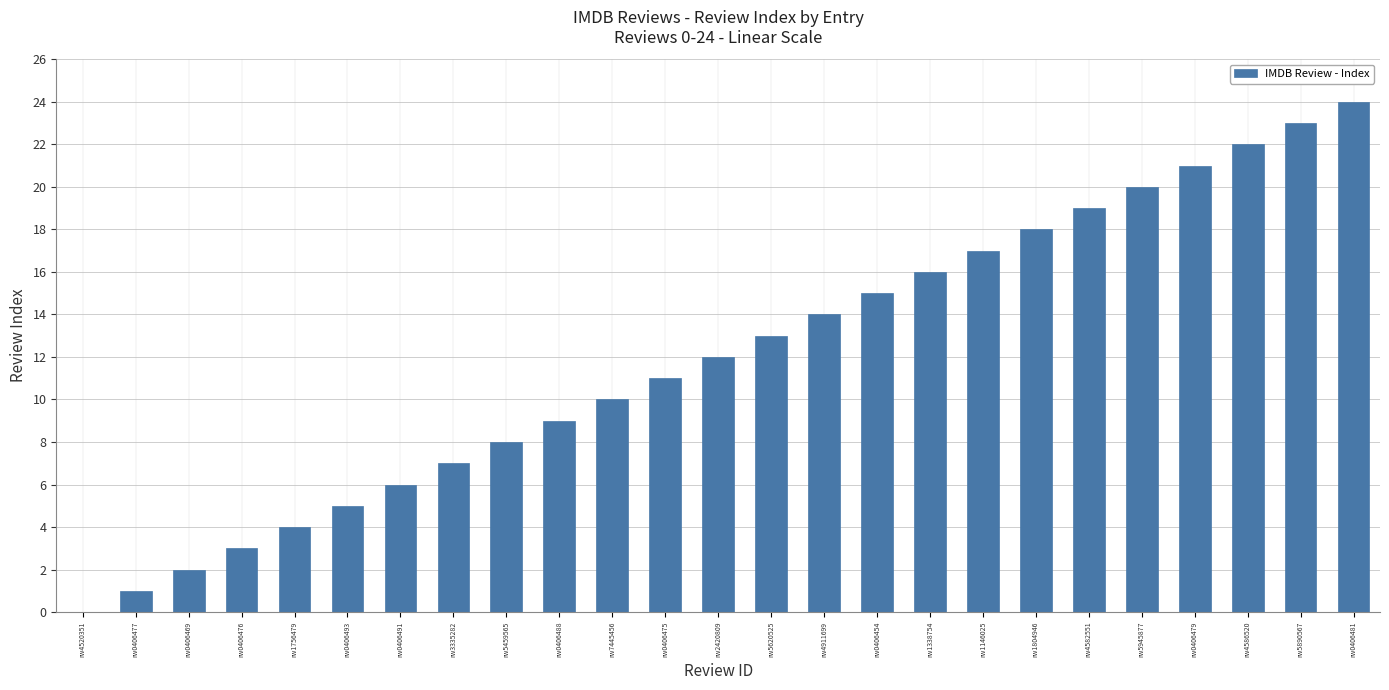

What is the sum of the values at rw5620525 and rw4911699?

27